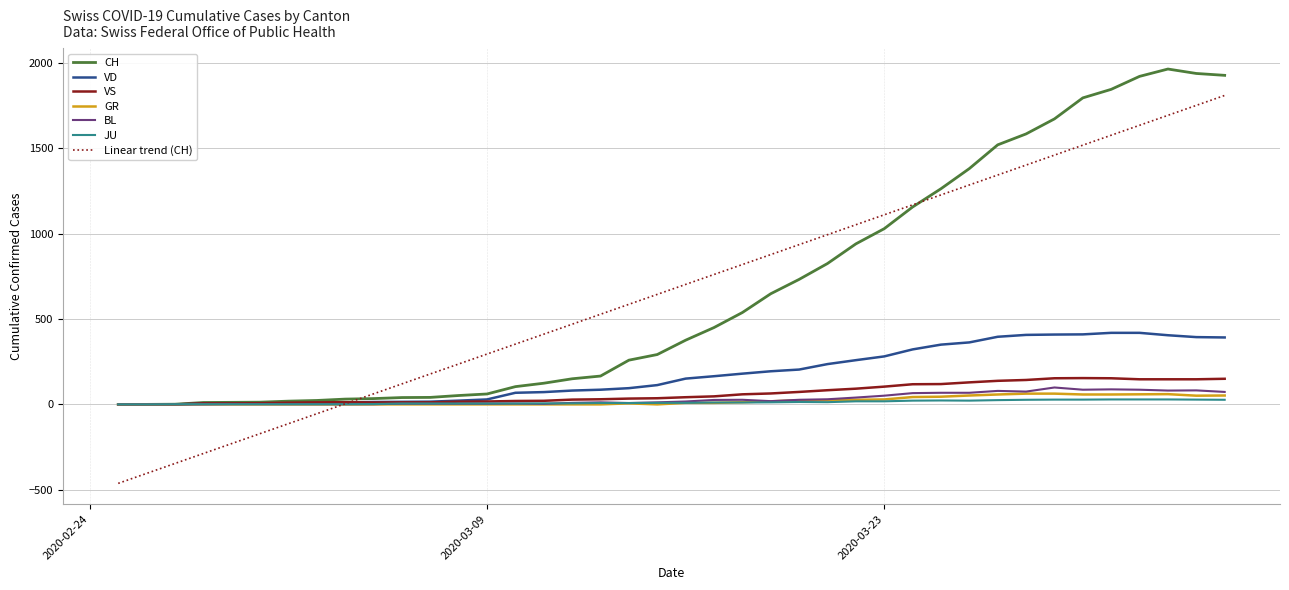

Which series has the widest spread of values?

Linear trend (CH)